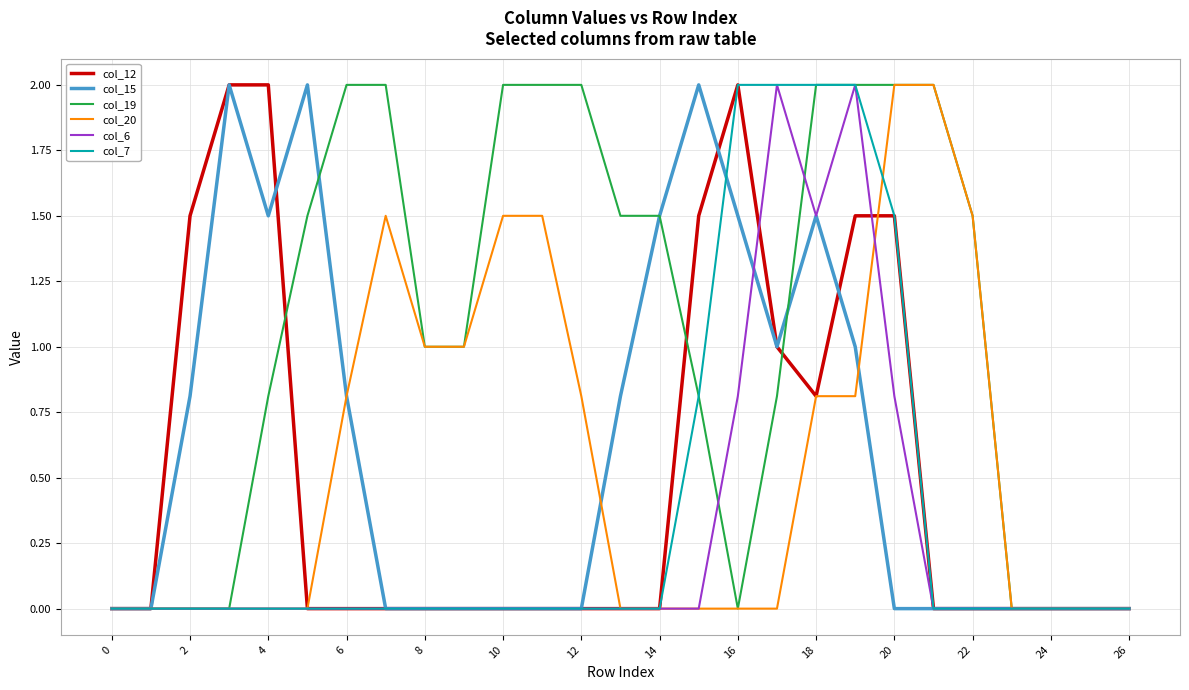

What is the maximum value shown in the chart?

2.0